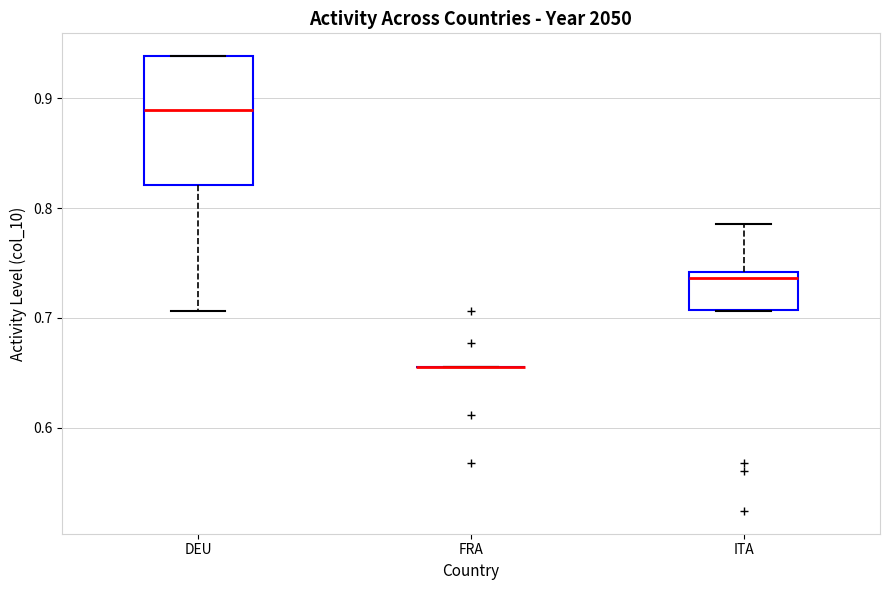

Which box is the tallest, from its lower edge to its upper edge?

DEU